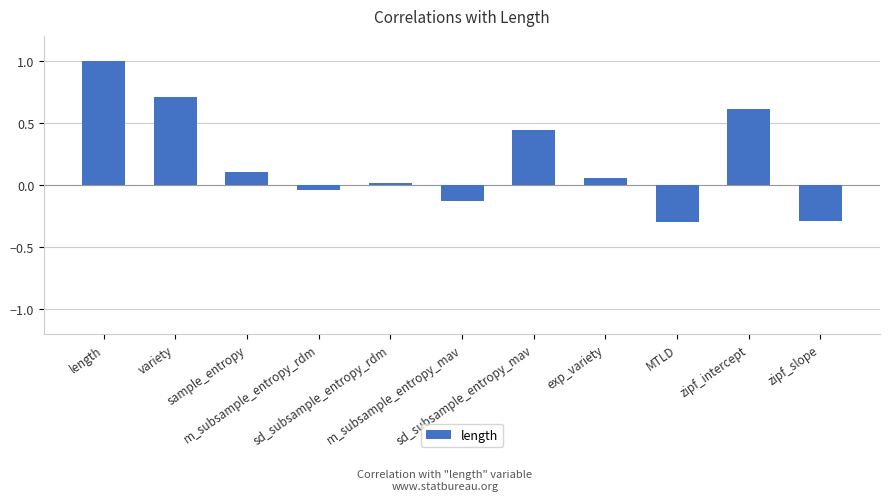

At which label is the value closest to 0?

sd_subsample_entropy_rdm